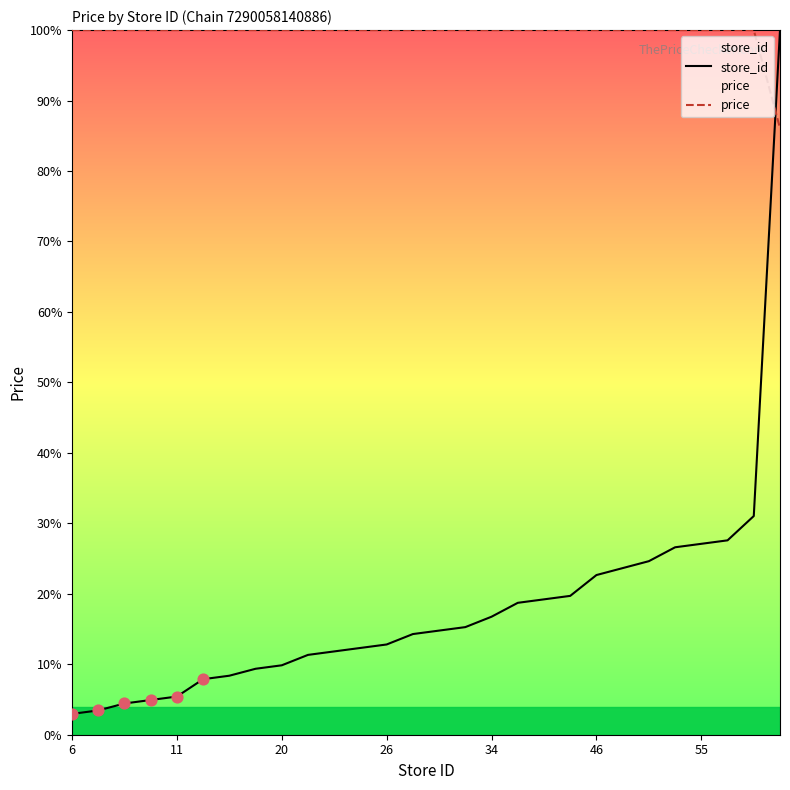

At how many categories does at least one series exceed 94?

28